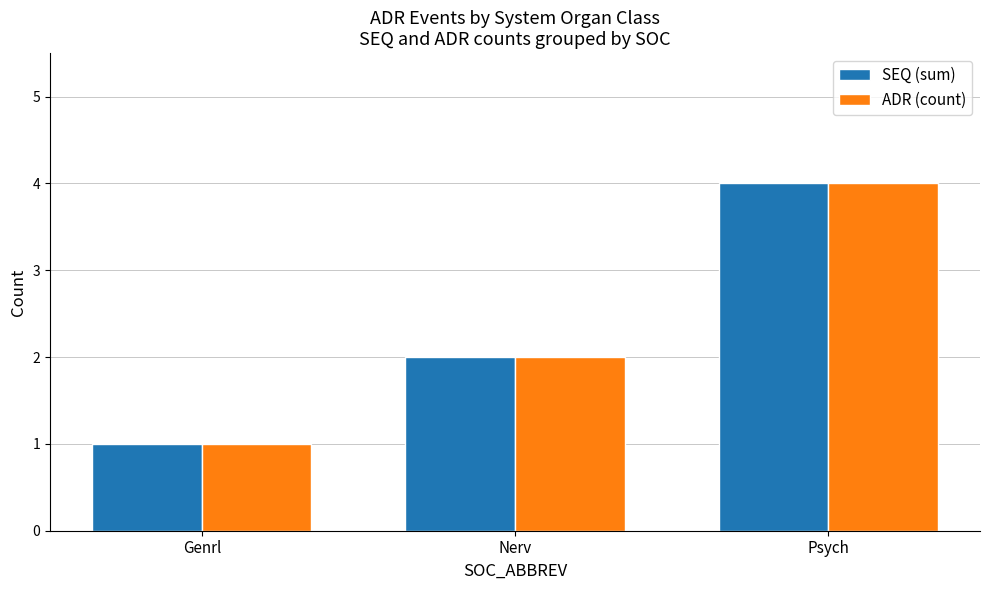

Reading right to left, extract all data points from this chart.

SEQ (sum): 4	2	1
ADR (count): 4	2	1